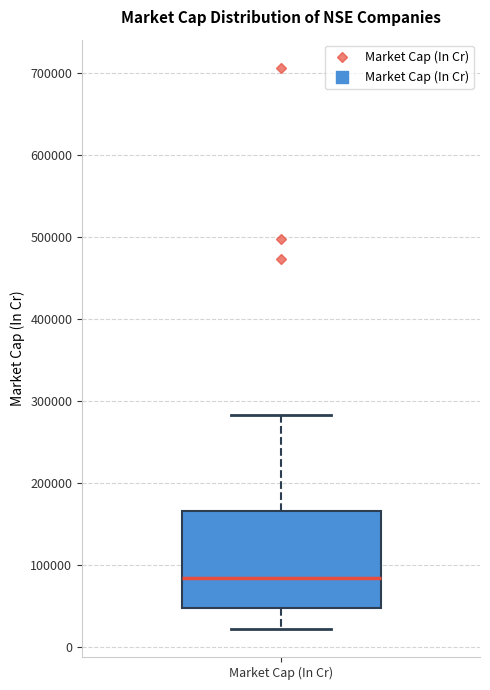

Where does the lower whisker of the box for Market Cap (In Cr) end on the y-axis? The values are not printed on the chart, so give them approximately, as read against the axis.

20000